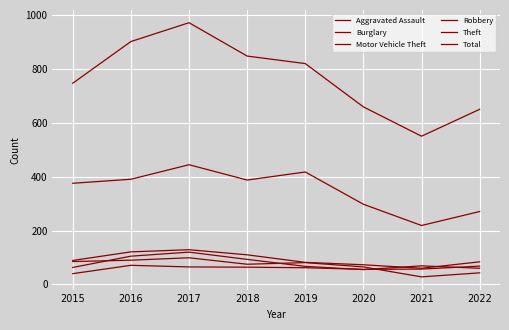

How many lines are shown in the chart?

6